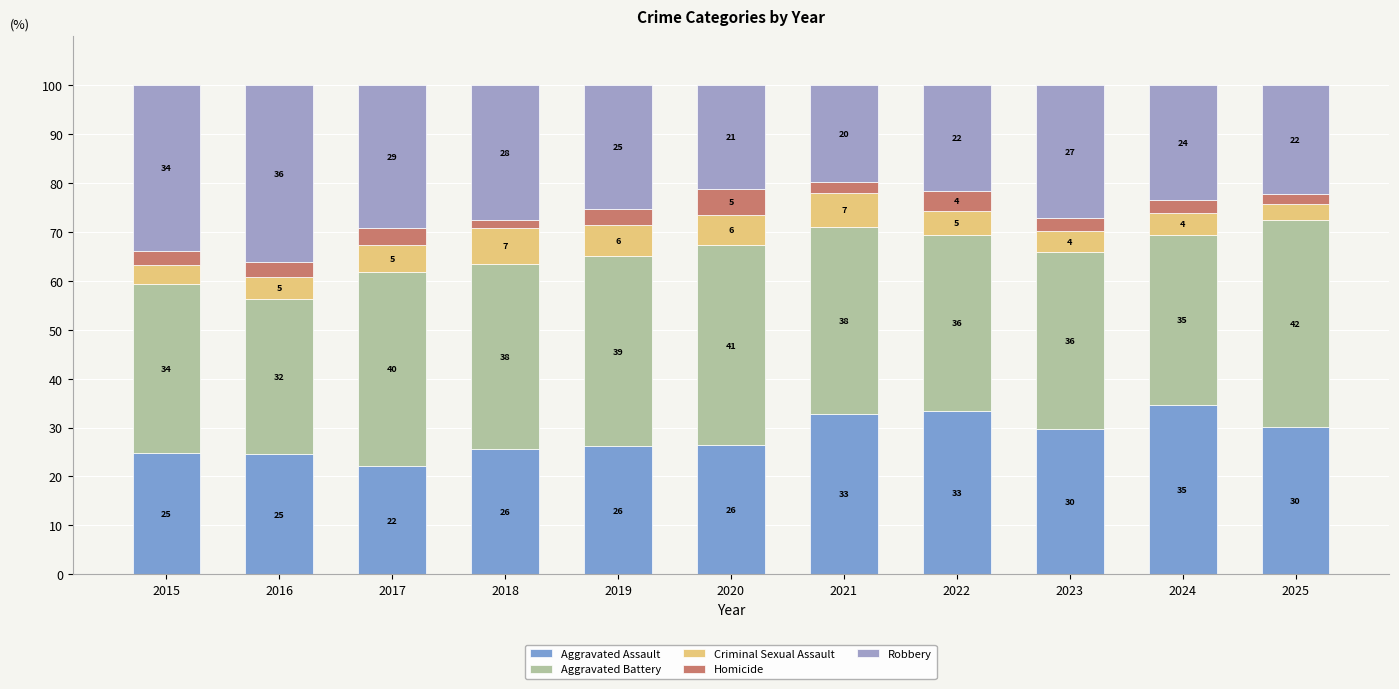

At how many categories does at least one series exceed 15?

11